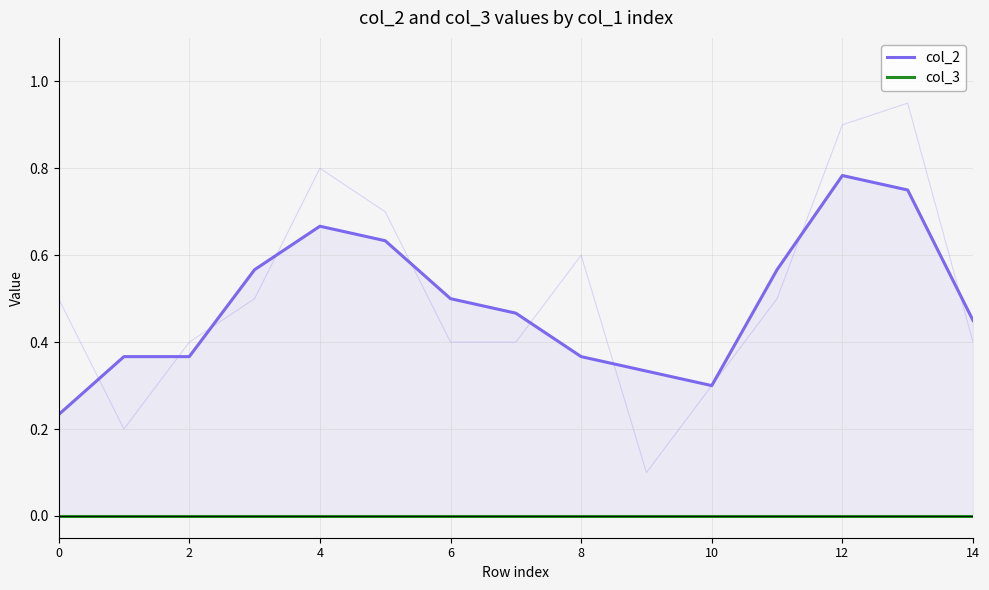

At which category is the sum across all series the highest?

12